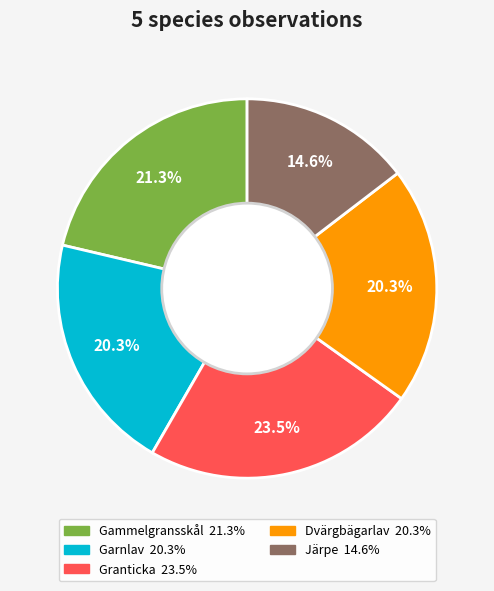

What is the ratio of the value at Garnlav to the value at Dvärgbägarlav?

1.0